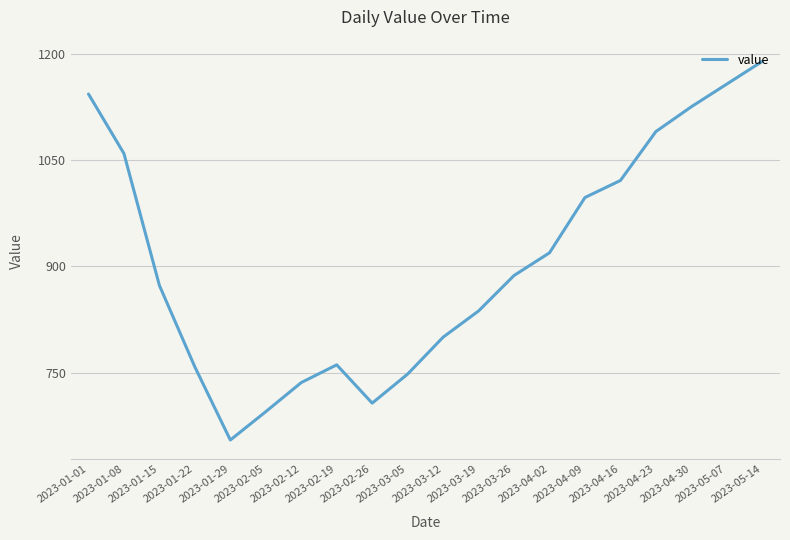

Which label corresponds to the smallest value in the chart?

2023-01-29